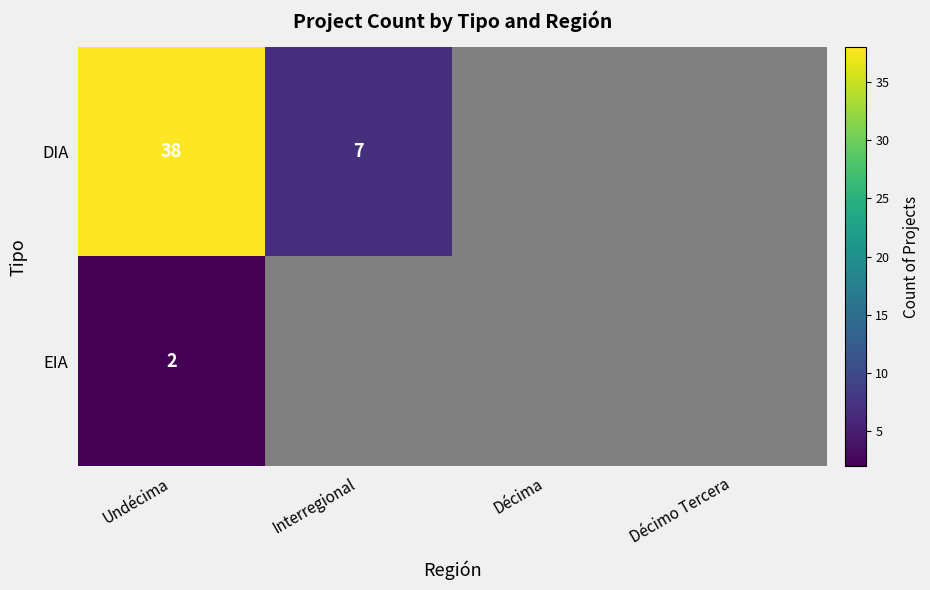

At which category is the sum across all series the highest?

Undécima